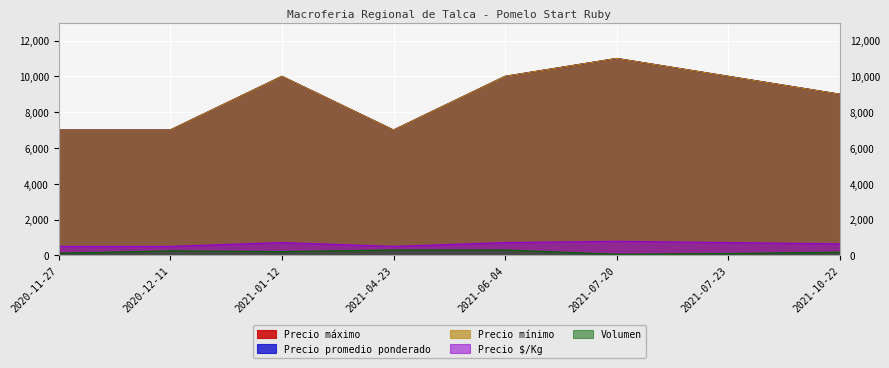

At which label is Precio maximo closest to 9000?

2021-10-22